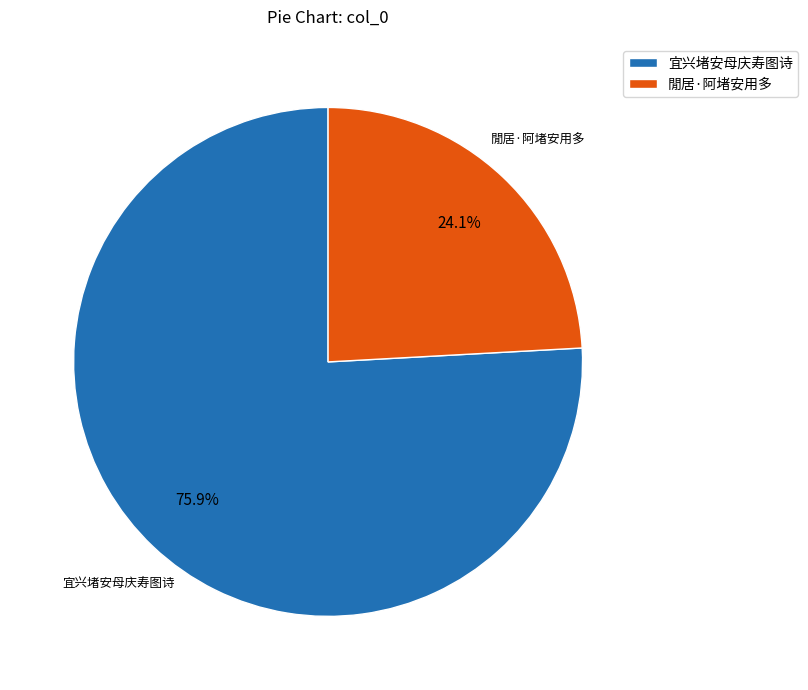

What is the ratio of the value at 閒居·阿堵安用多 to the value at 宜兴堵安母庆寿图诗?

0.3